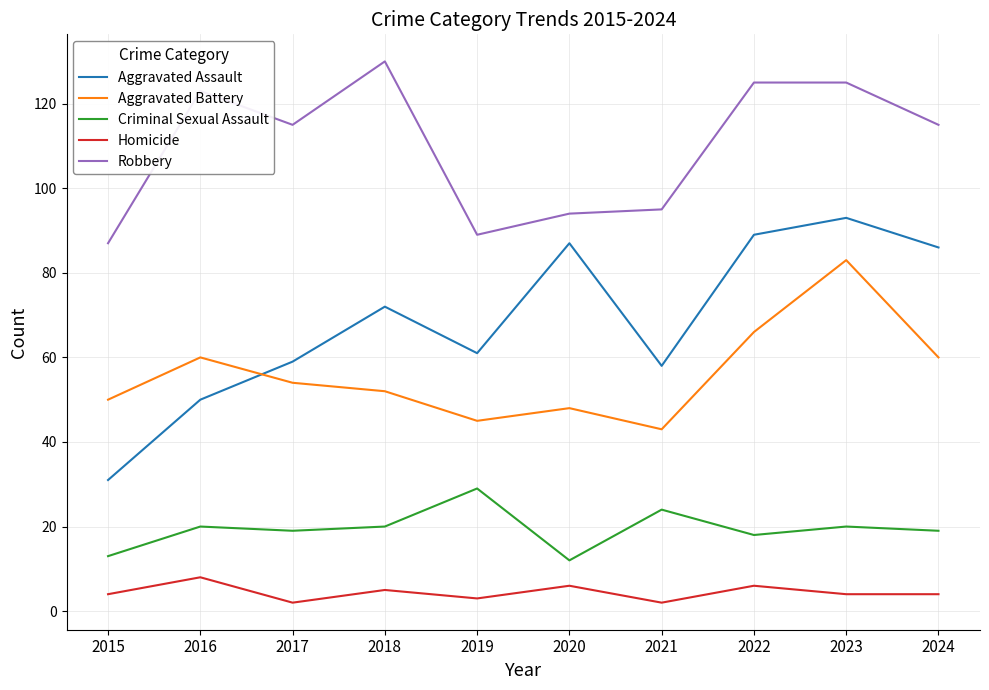

The Aggravated Assault series shows 31 at 2015. True or false?

True